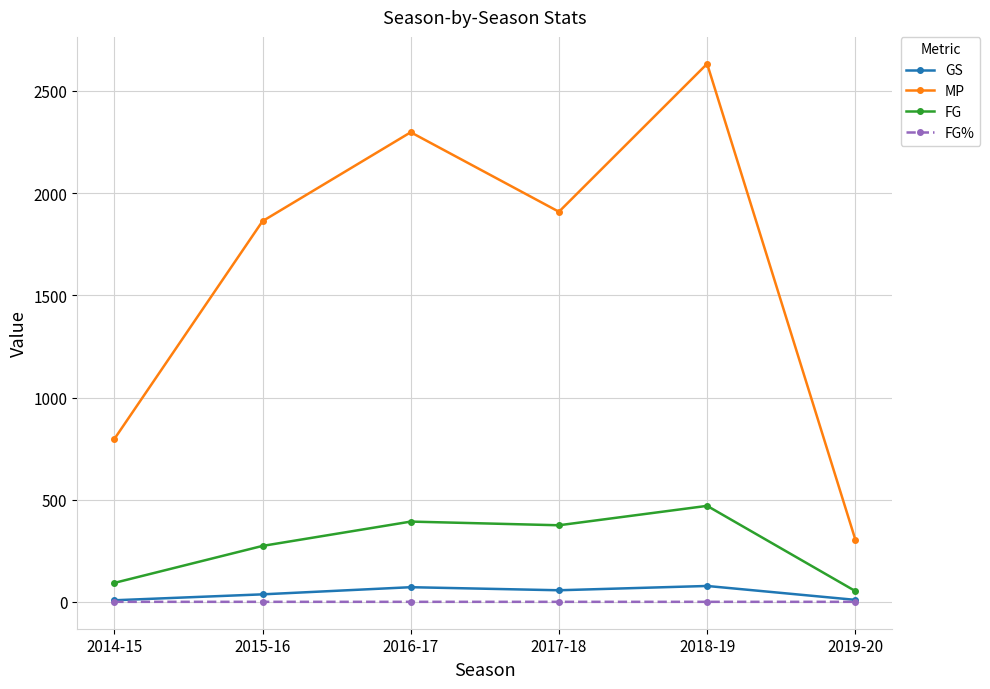

What is the minimum value for FG%?

0.4